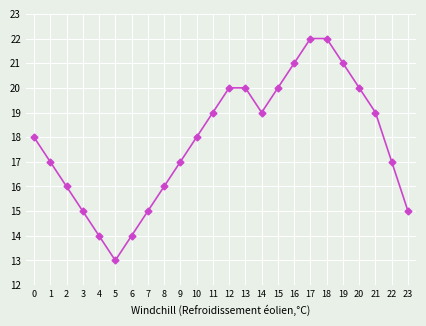

What is the greatest value displayed?

22